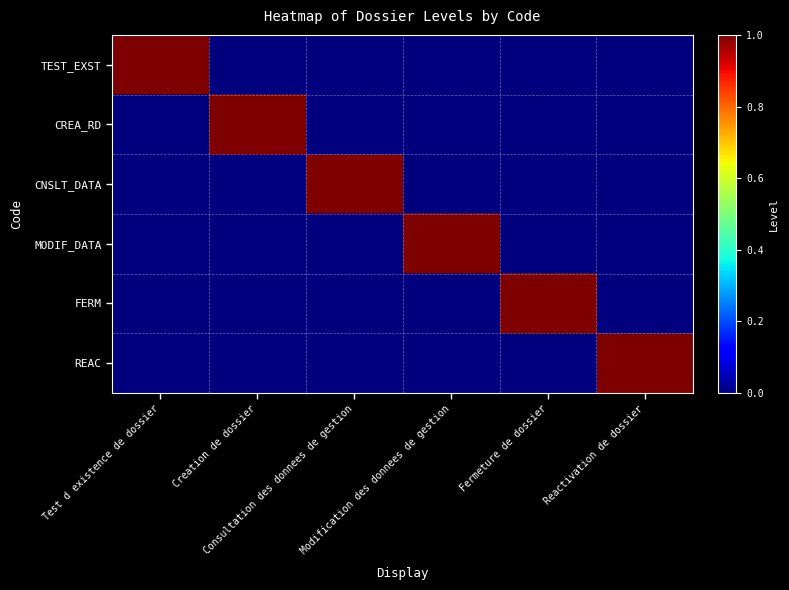

Count the number of categories in the chart.

6